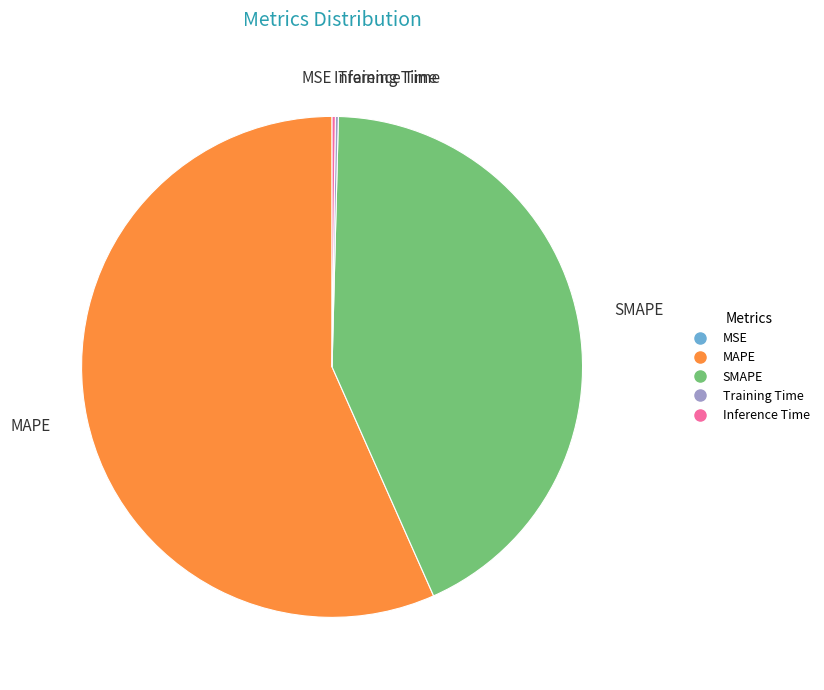

Approximately how many times larger is the value at MAPE compared to SMAPE?

1.3